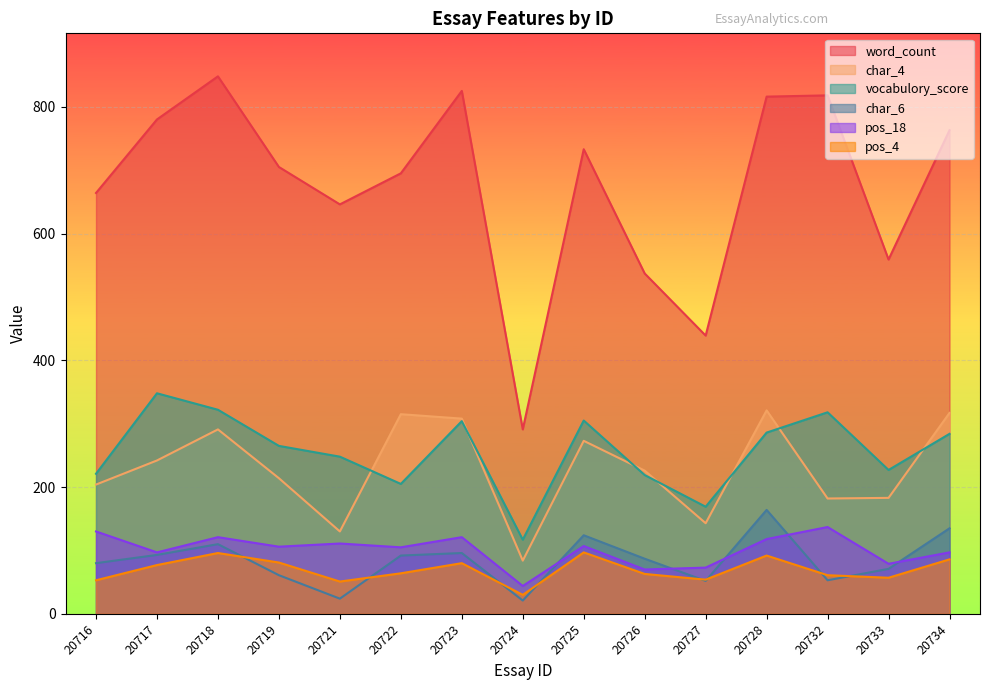

Which series has the largest total across all categories?

word_count